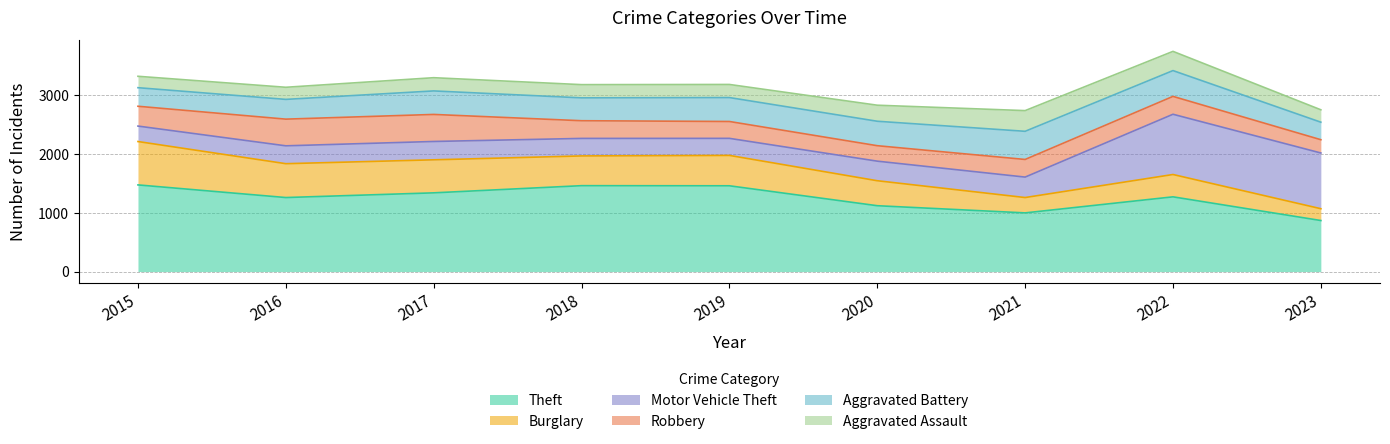

Which has a higher value, 2019 or 2023?

2019